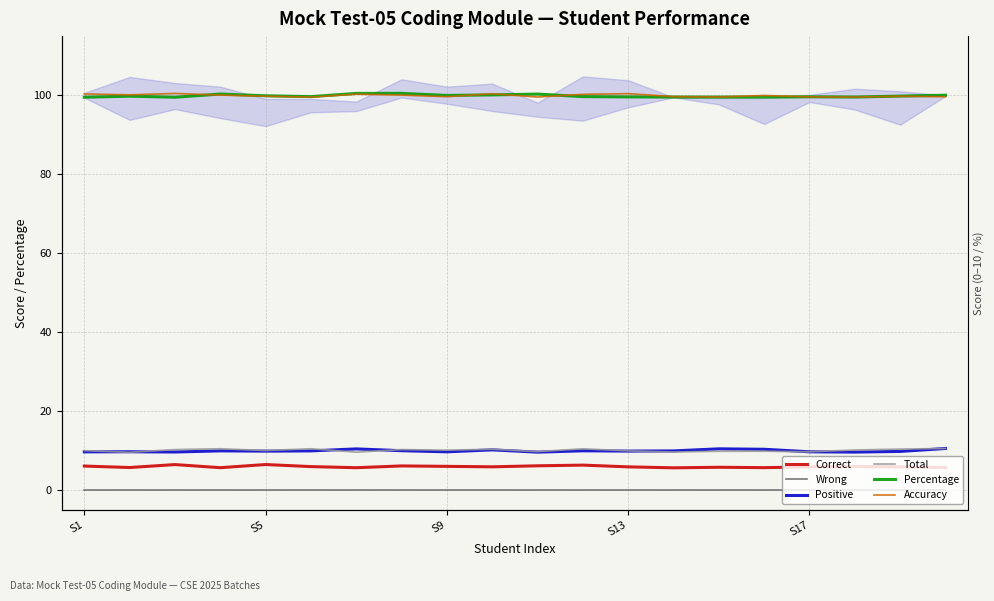

Is it true that Positive equals 14.8 at S17?

False